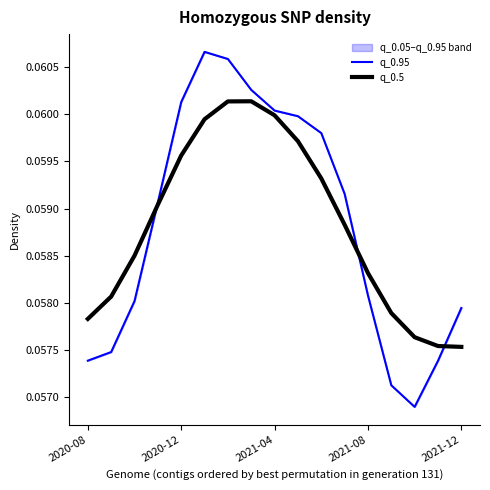

How many times do q_0.5 and q_0.95 cross each other?

3